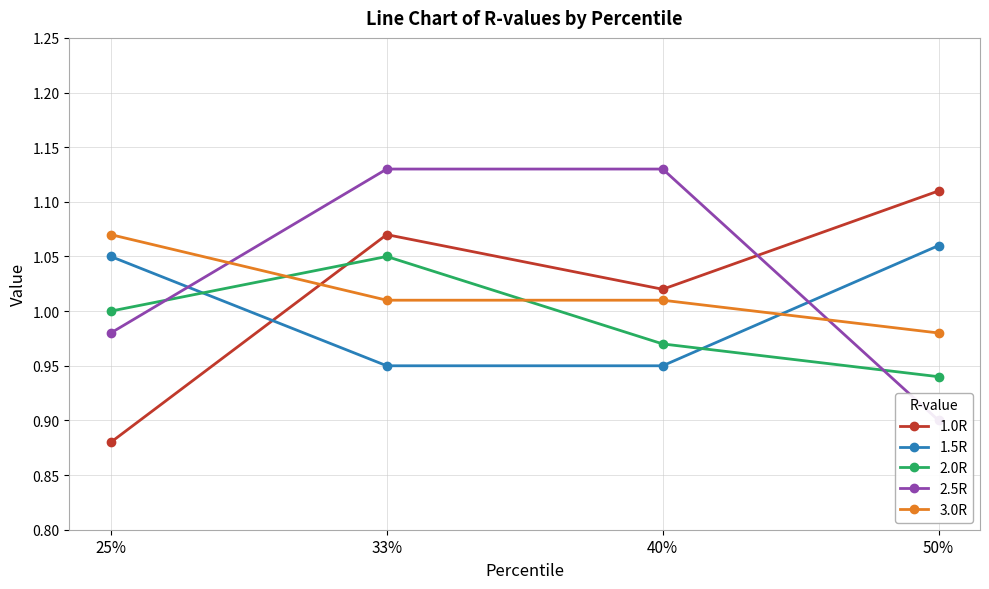

List the labels in order of 3.0R value, largest first.

25%, 33%, 40%, 50%